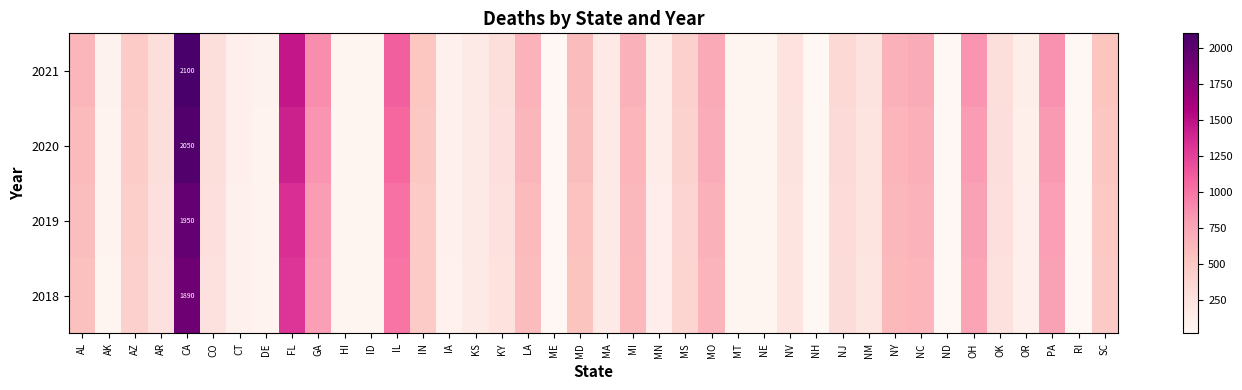

How many distinct data groups are displayed?

4